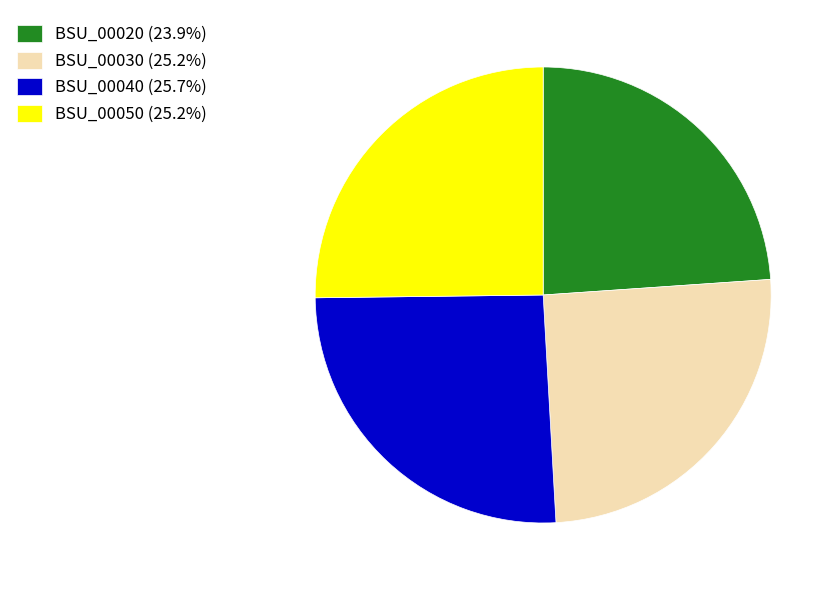

Does BSU_00050 represent more than half of the total?

No